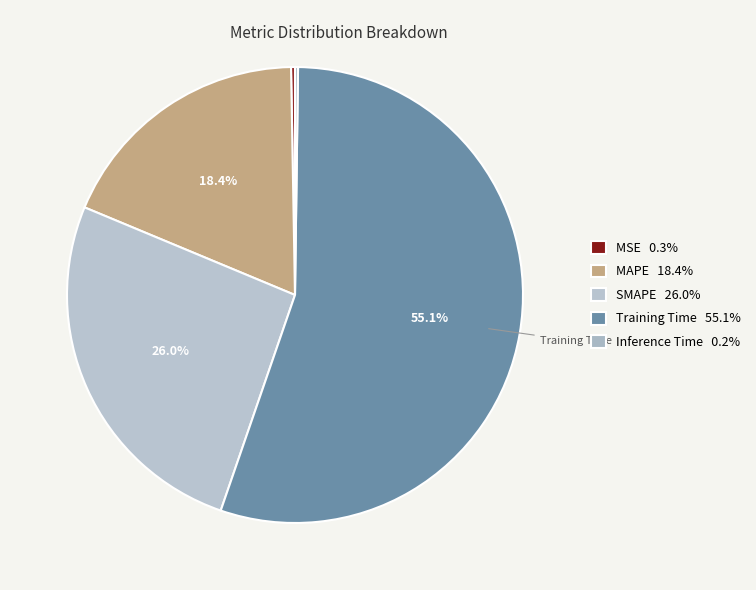

How many slices are in this pie chart?

5